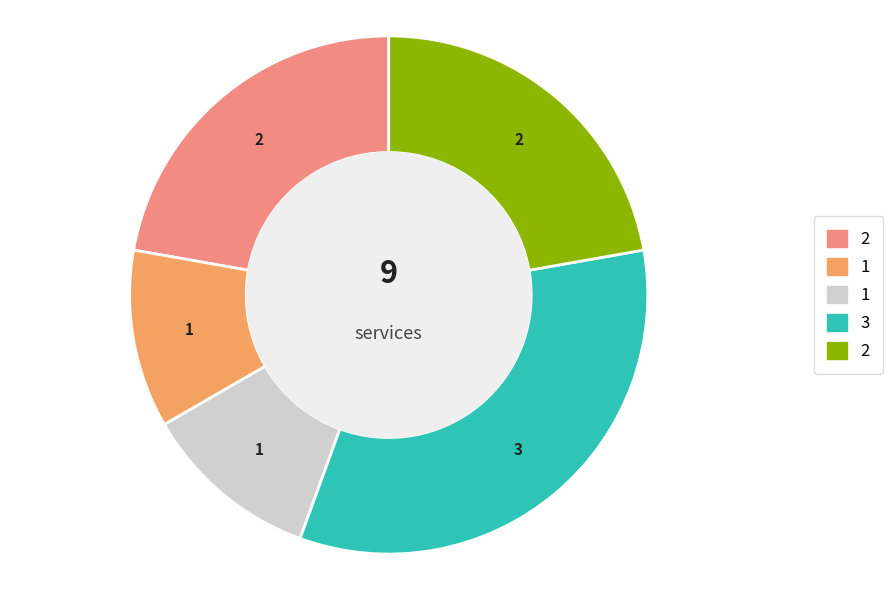

Count the number of slices in the pie.

5